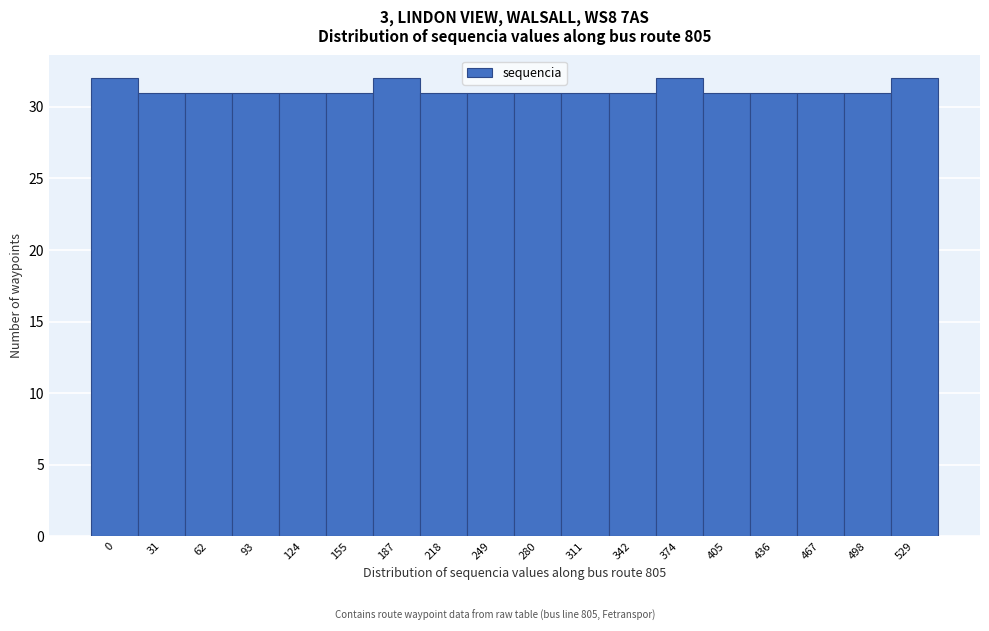

Reading right to left, what are all the values shown in this chart?

32	31	31	31	31	32	31	31	31	31	31	32	31	31	31	31	31	32